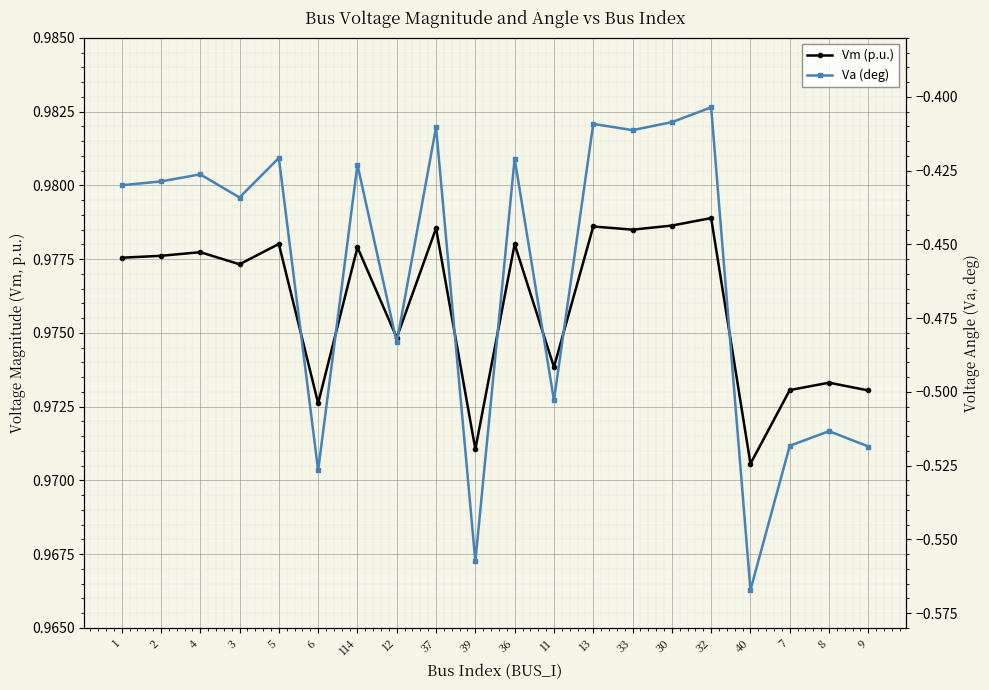

At how many categories does at least one series exceed 0?

20